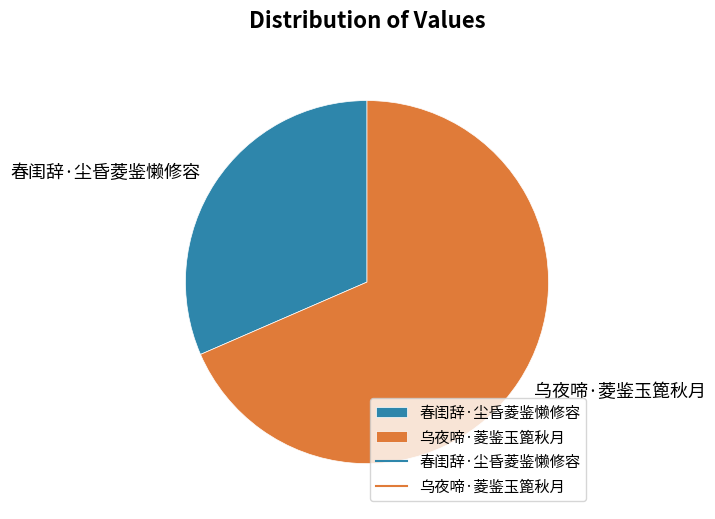

Which slice represents more than half of the pie?

乌夜啼·菱鉴玉篦秋月